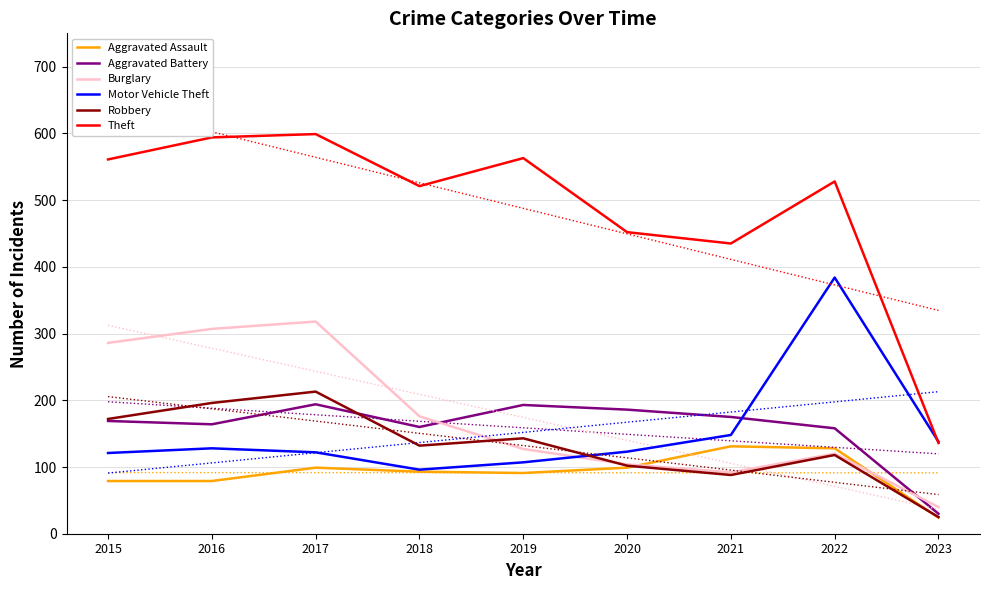

Read the Theft value at 2021.

435